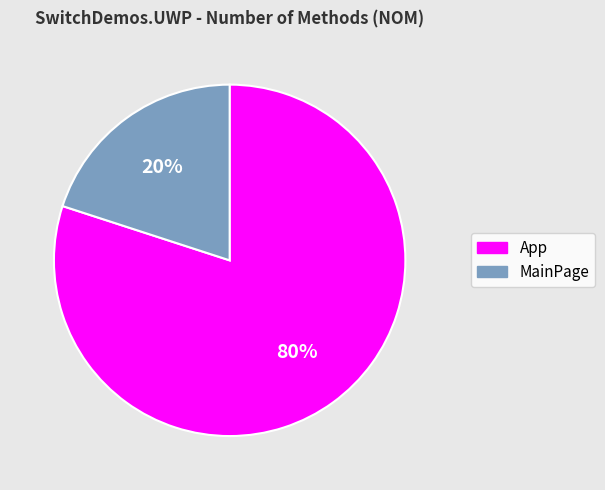

To the nearest percent, what is the combined percentage of MainPage and App?

100%